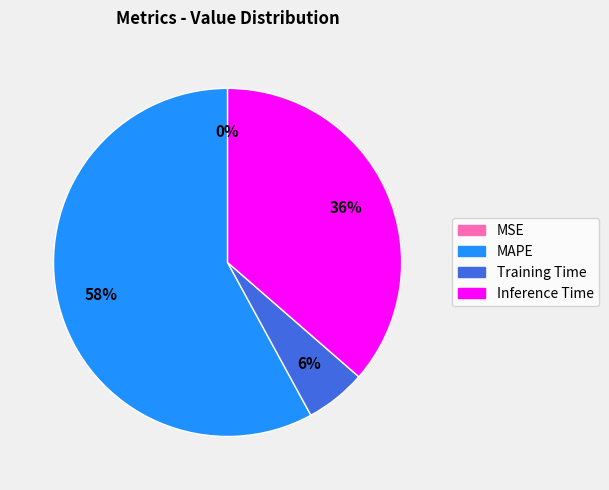

To the nearest percent, what is the average slice percentage?

25%